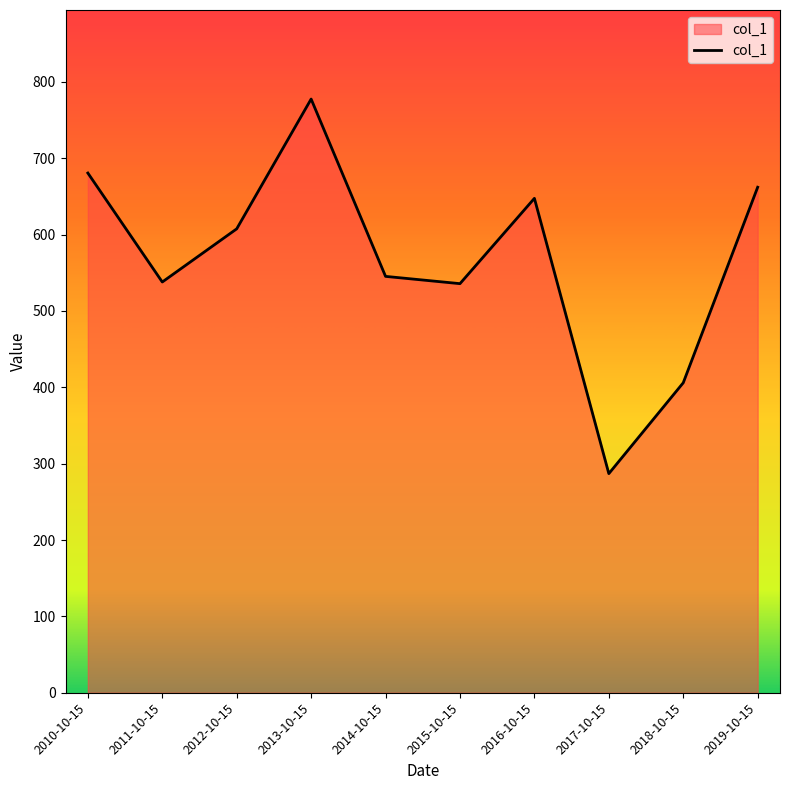

What is the approximate value at 2014-10-15?

545.3